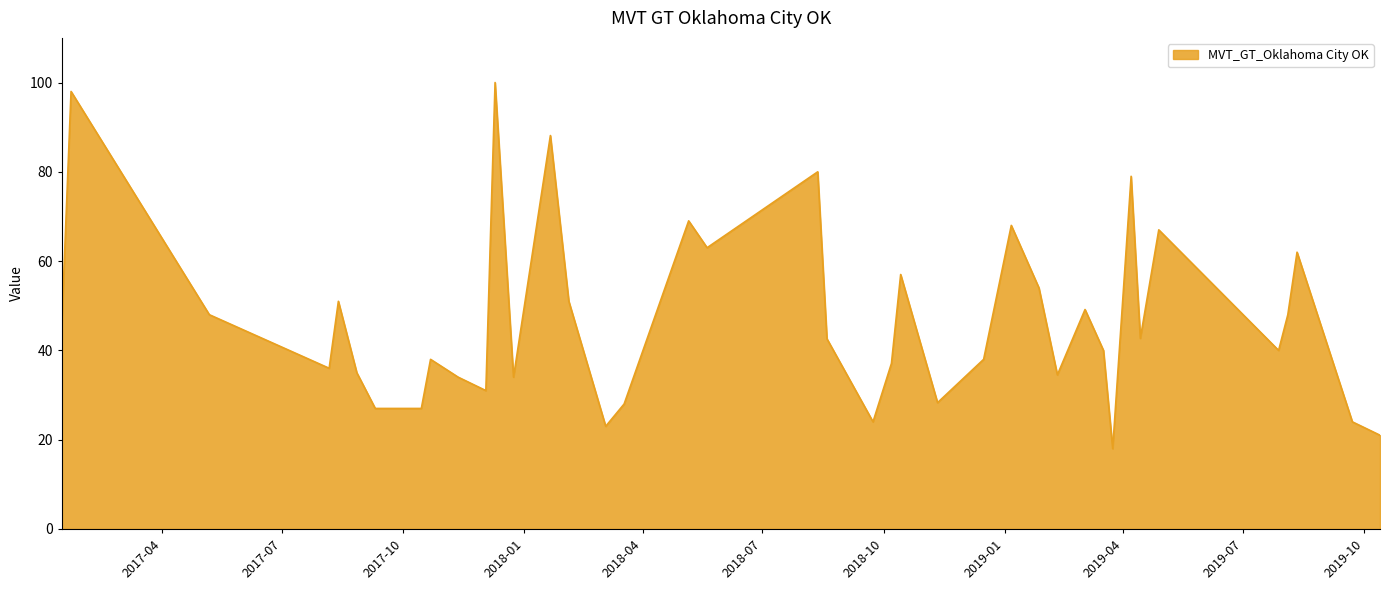

What is the minimum value shown in the chart?

18.0